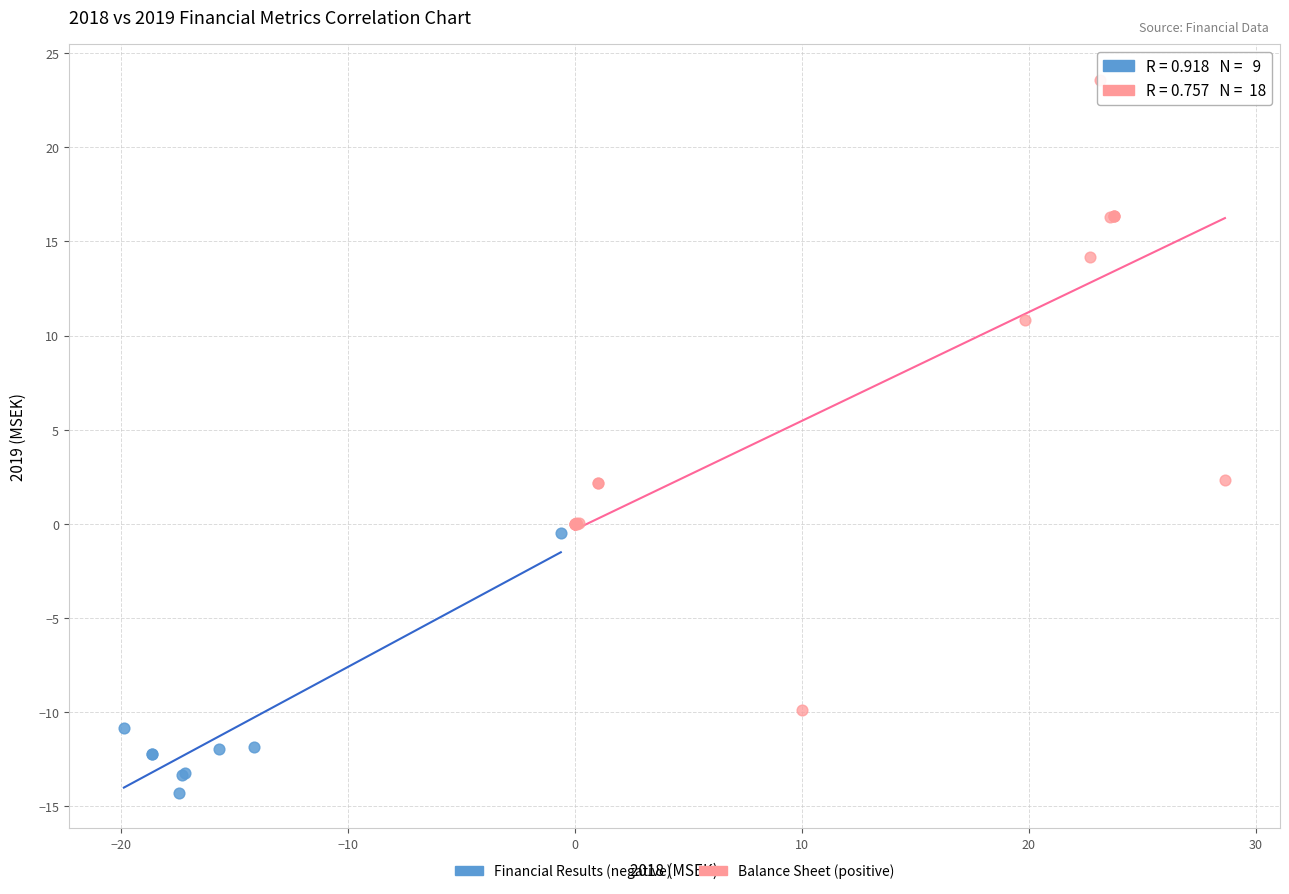

Which series has the widest spread of Y values?

Balance Sheet (positive)